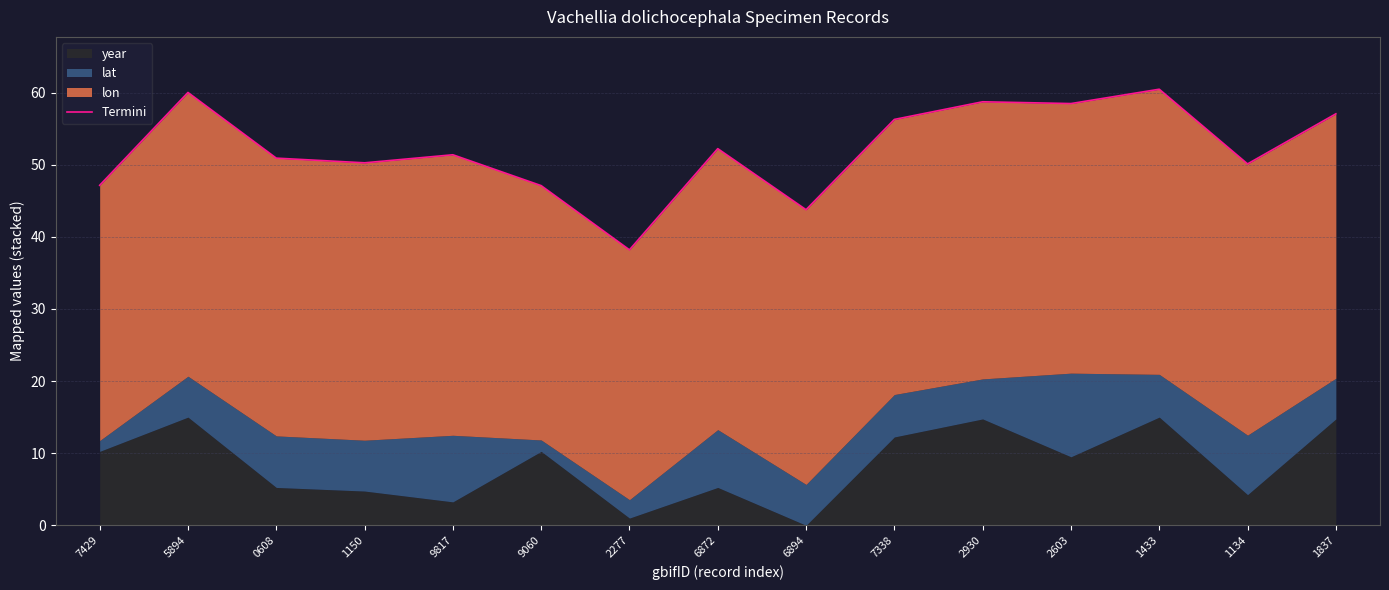

What position from the right is 6894?

7